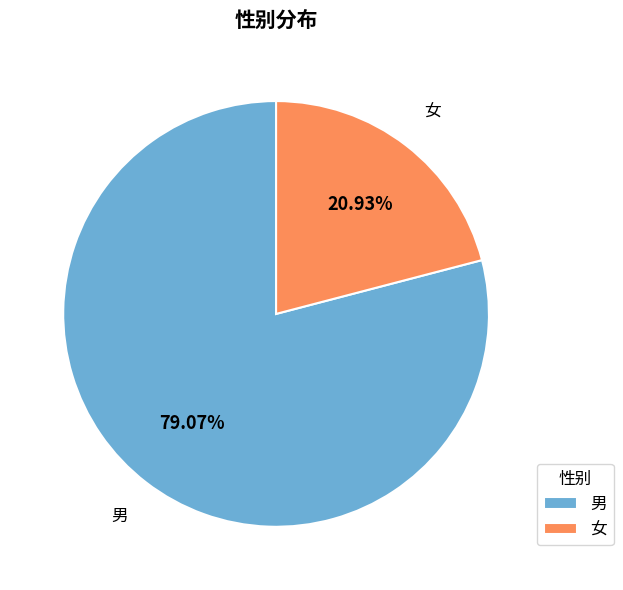

Is the sum of 女 and 男 greater than half?

Yes